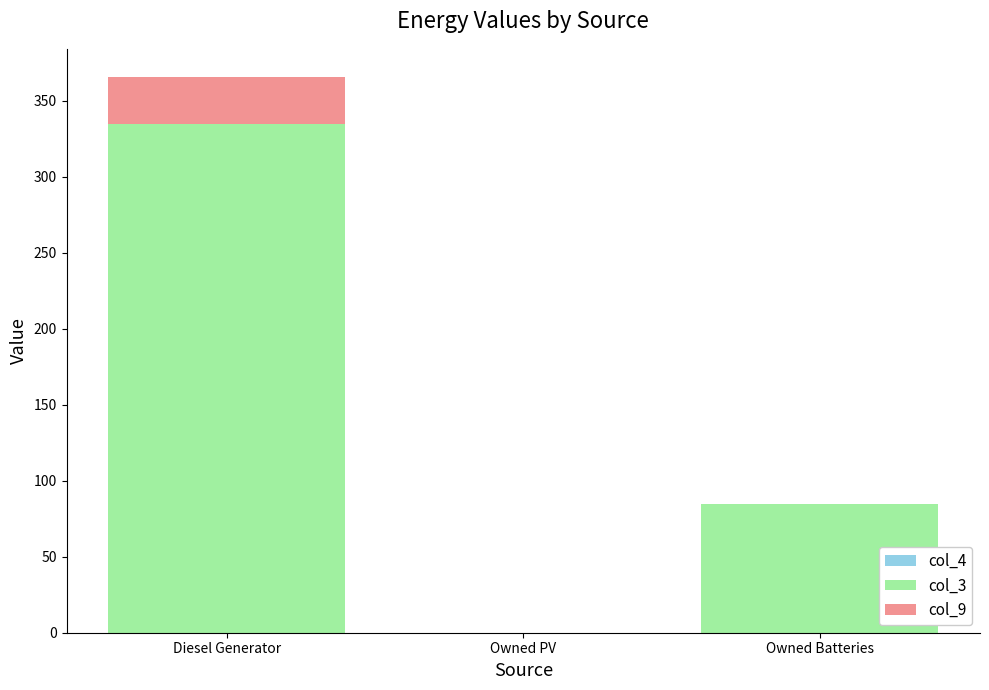

What is the sum of all col_3 values?

420.0